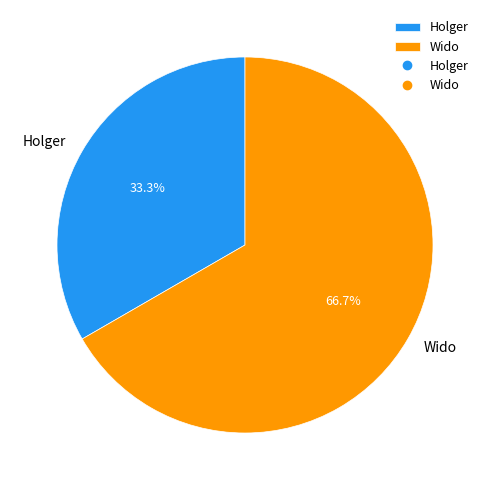

To the nearest percent, what percentage of the pie is Wido?

67%